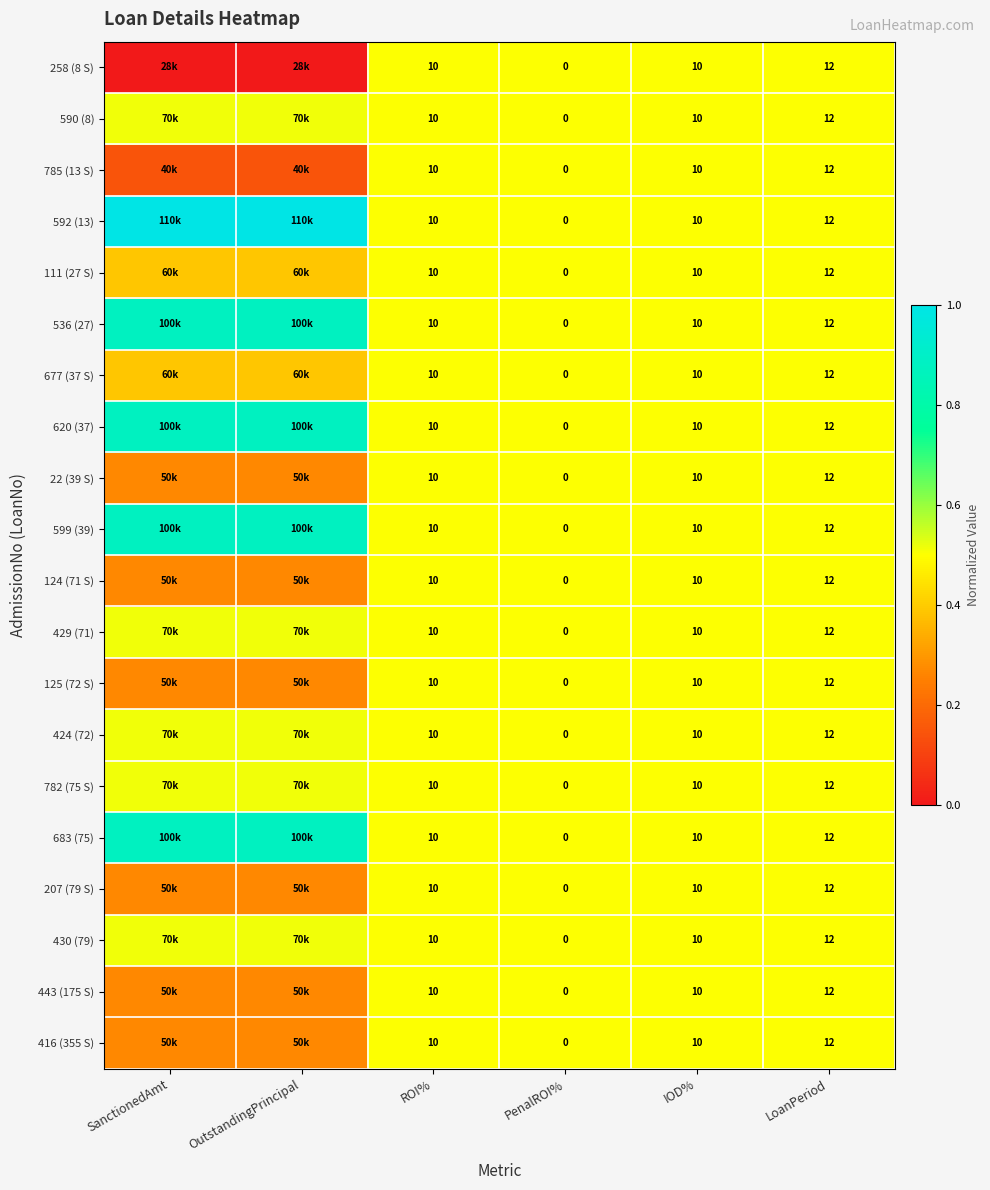

The value of 590 (8) at PenalROI% is 0.9. True or false?

False